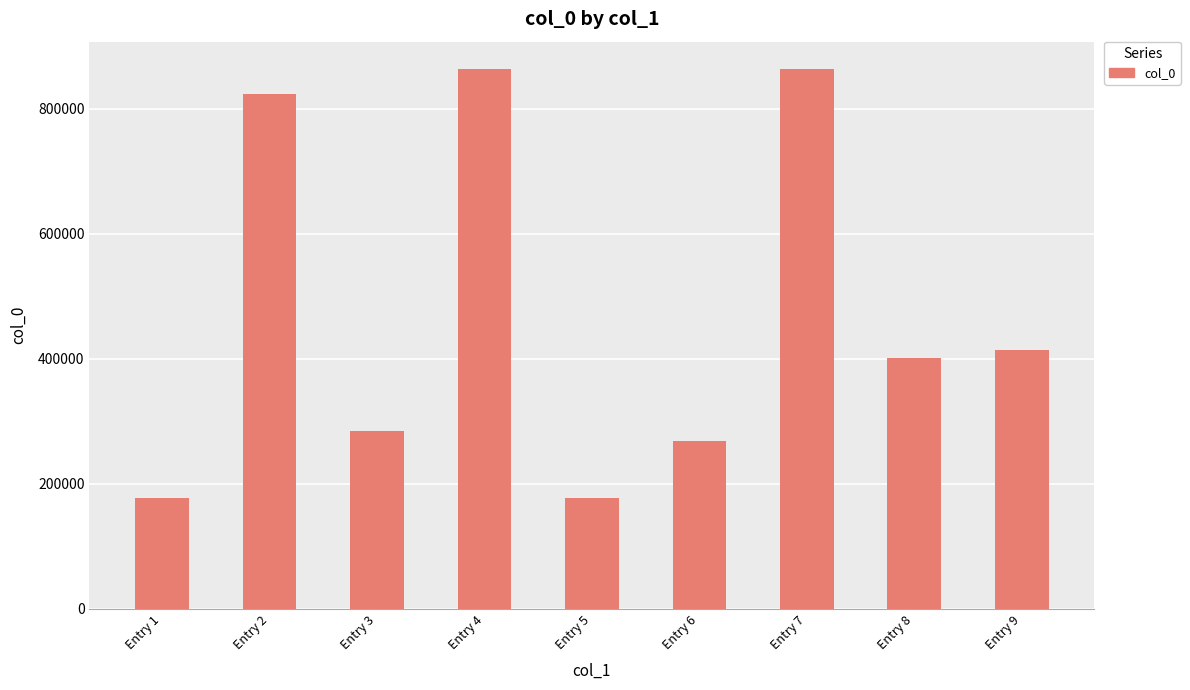

Count the number of data series in this chart.

1